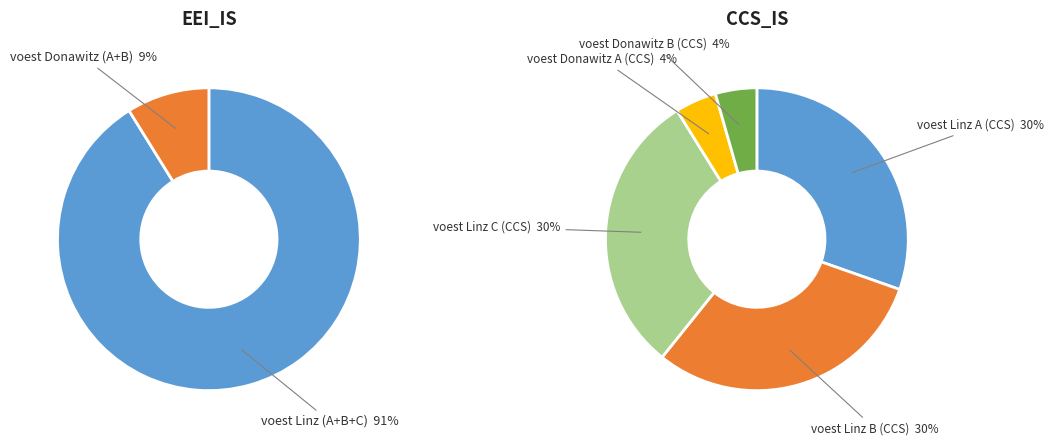

The voest Donawitz A slice represents 4% of the pie. True or false?

True